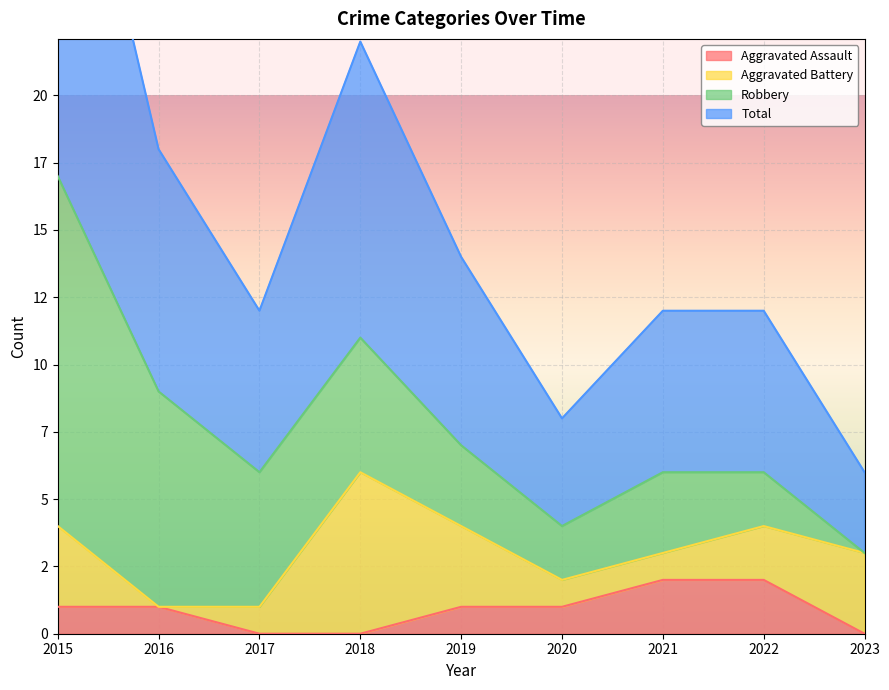

At which label does Total first exceed 6?

2015